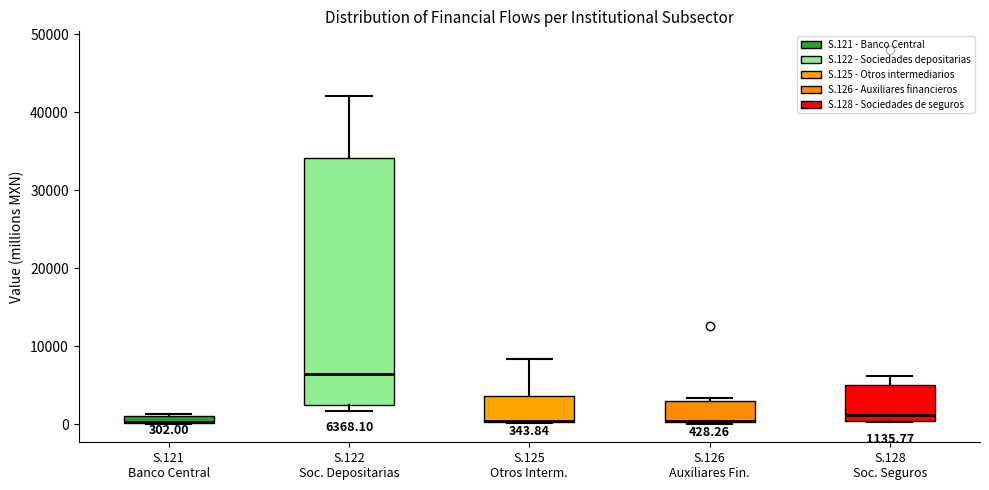

Comparing the boxes themselves (not the whiskers), which one is the tallest?

S.122 Soc. Depositarias